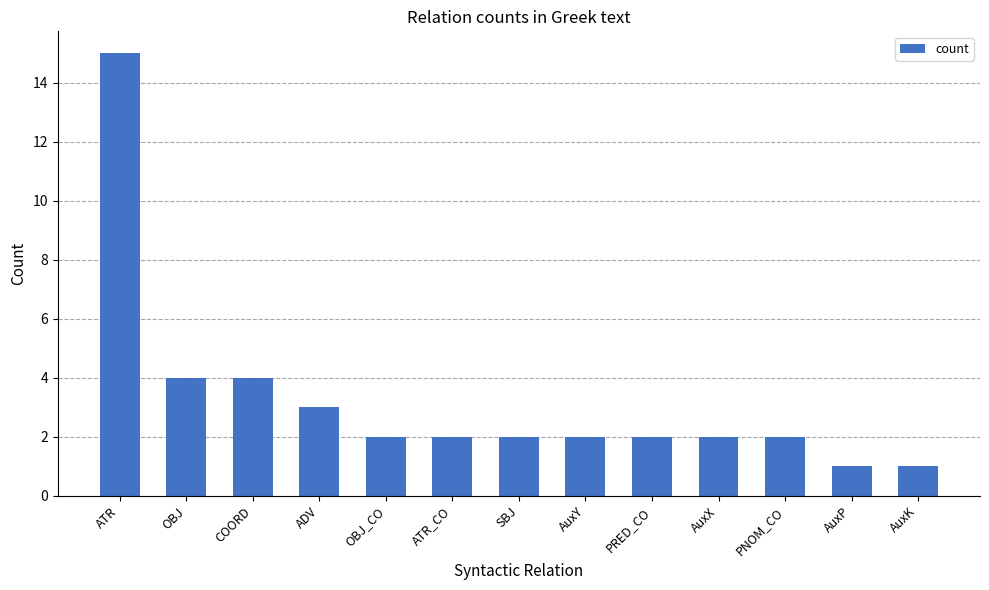

Reading right to left, what are all the values shown in this chart?

AuxK=1	AuxP=1	PNOM_CO=2	AuxX=2	PRED_CO=2	AuxY=2	SBJ=2	ATR_CO=2	OBJ_CO=2	ADV=3	COORD=4	OBJ=4	ATR=15